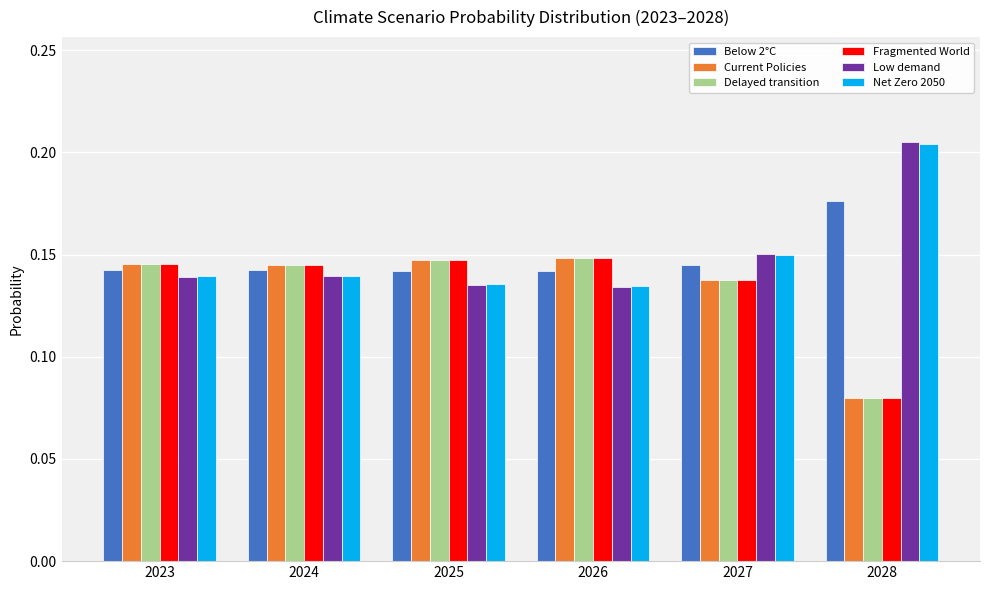

What is the sum of the Current Policies values at 2024 and 2026?

0.3